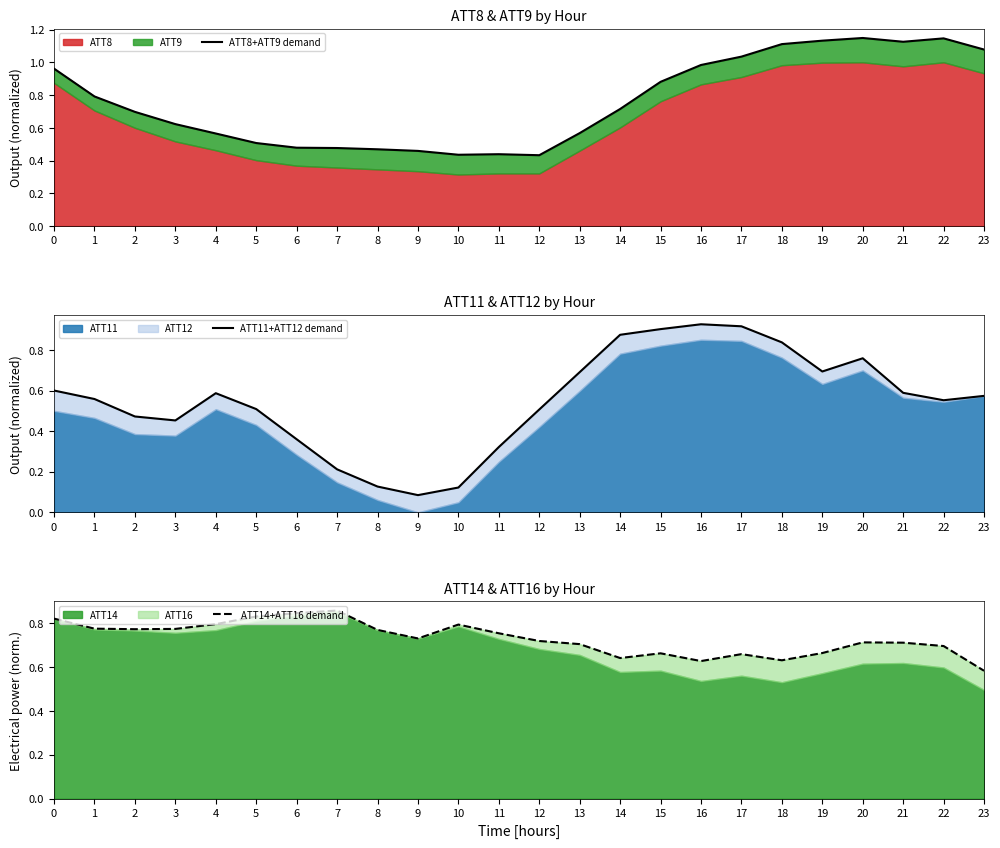

True or false: ATT14+ATT16 demand and ATT8+ATT9 demand intersect in this chart.

True